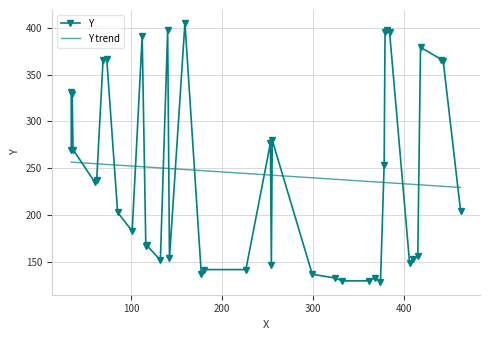

What is the difference between the maximum and second lowest values in the Y series?

275.0